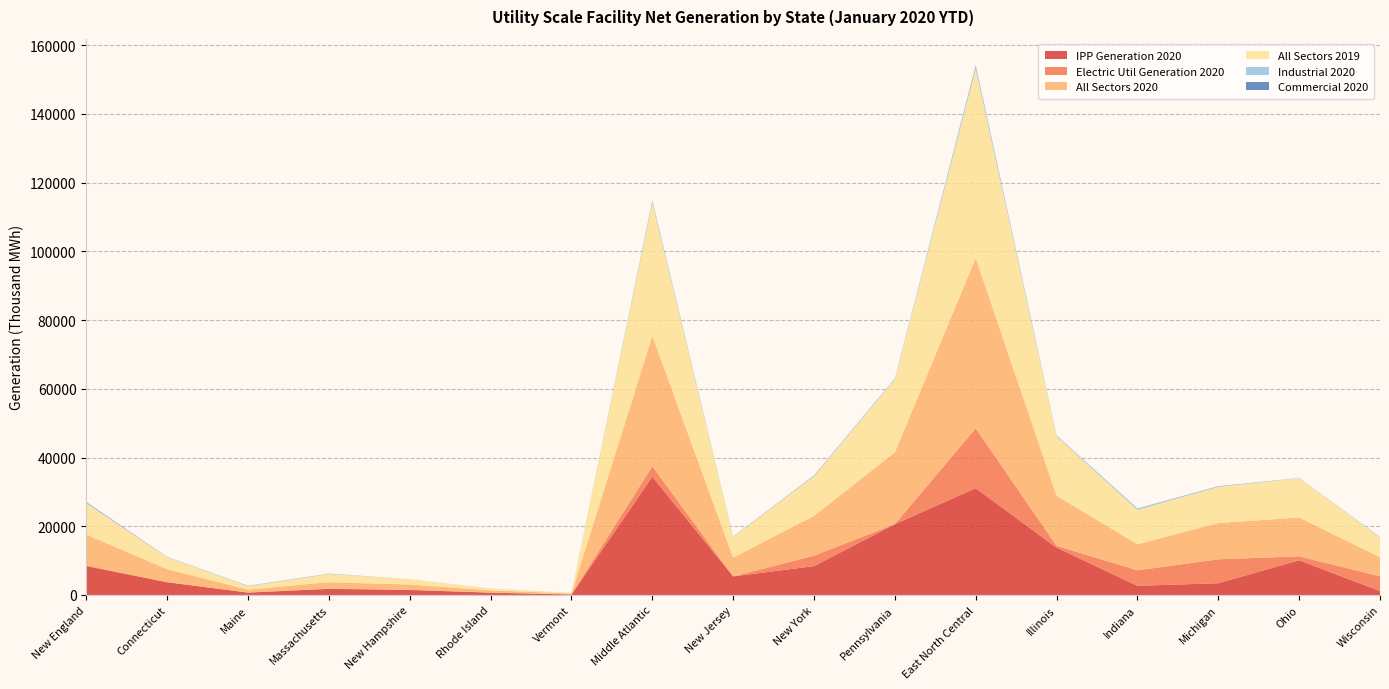

Reading right to left, extract all data points from this chart.

IPP Generation 2020: Wisconsin=1130	Ohio=10085	Michigan=3411	Indiana=2659	Illinois=13772	East North Central=31057	Pennsylvania=20610	New York=8393	New Jersey=5400	Middle Atlantic=34404	Vermont=122	Rhode Island=668	New Hampshire=1444	Massachusetts=1773	Maine=687	Connecticut=3699	New England=8394
Electric Util Generation 2020: Wisconsin=4269	Ohio=1153	Michigan=6962	Indiana=4500	Illinois=532	East North Central=17416	Pennsylvania=12	New York=3031	New Jersey=-25	Middle Atlantic=3018	Vermont=83	Rhode Island=0	New Hampshire=70	Massachusetts=43	Maine=0	Connecticut=6	New England=202
All Sectors 2020: Wisconsin=5570	Ohio=11316	Michigan=10566	Indiana=7594	Illinois=14570	East North Central=49617	Pennsylvania=20897	New York=11617	New Jersey=5497	Middle Atlantic=38011	Vermont=206	Rhode Island=686	New Hampshire=1520	Massachusetts=1903	Maine=859	Connecticut=3806	New England=8981
All Sectors 2019: Wisconsin=5755	Ohio=11406	Michigan=10510	Indiana=9986	Illinois=17285	East North Central=54942	Pennsylvania=21220	New York=11498	New Jersey=6008	Middle Atlantic=38725	Vermont=222	Rhode Island=503	New Hampshire=1567	Massachusetts=2383	Maine=956	Connecticut=3453	New England=9084
Industrial 2020: Wisconsin=158	Ohio=59	Michigan=125	Indiana=412	Illinois=232	East North Central=988	Pennsylvania=239	New York=81	New Jersey=72	Middle Atlantic=392	Vermont=0	Rhode Island=14	New Hampshire=3	Massachusetts=24	Maine=161	Connecticut=62	New England=264
Commercial 2020: Wisconsin=13	Ohio=19	Michigan=67	Indiana=23	Illinois=34	East North Central=156	Pennsylvania=35	New York=112	New Jersey=49	Middle Atlantic=197	Vermont=0	Rhode Island=4	New Hampshire=3	Massachusetts=63	Maine=11	Connecticut=38	New England=120